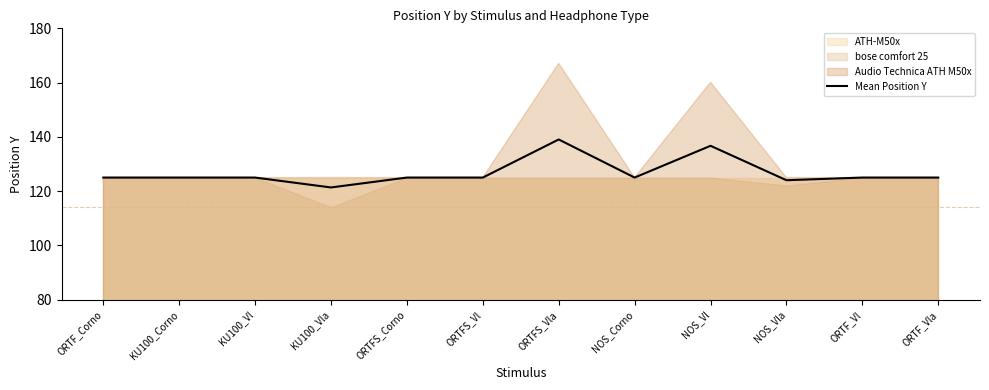

At which category does the data reach its first local peak?

ORTFS_Vla